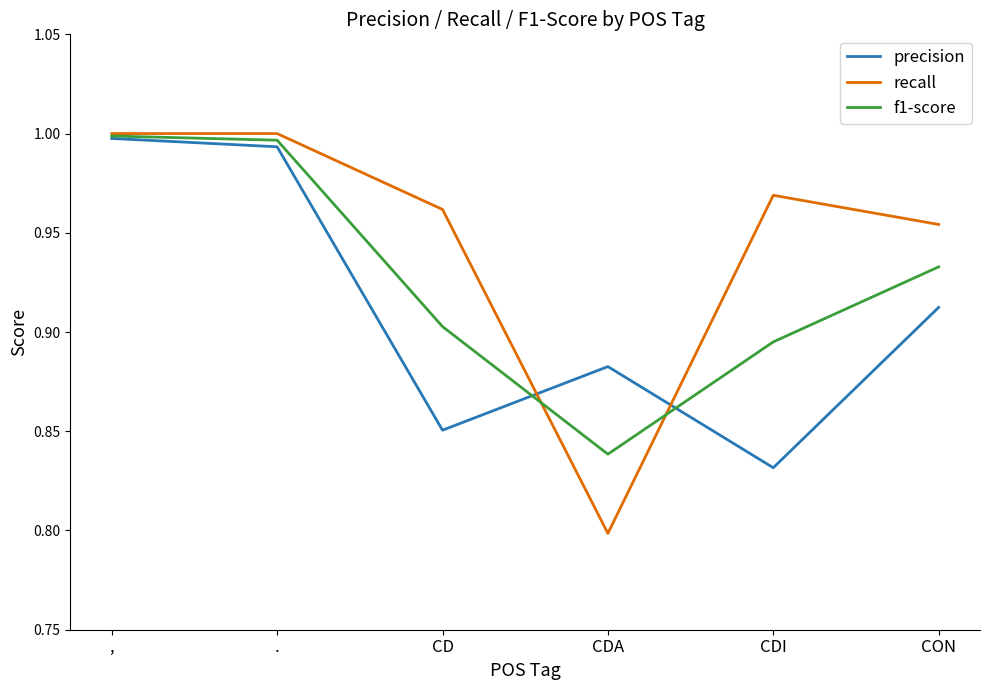

At which category does f1-score reach its first local valley?

CDA